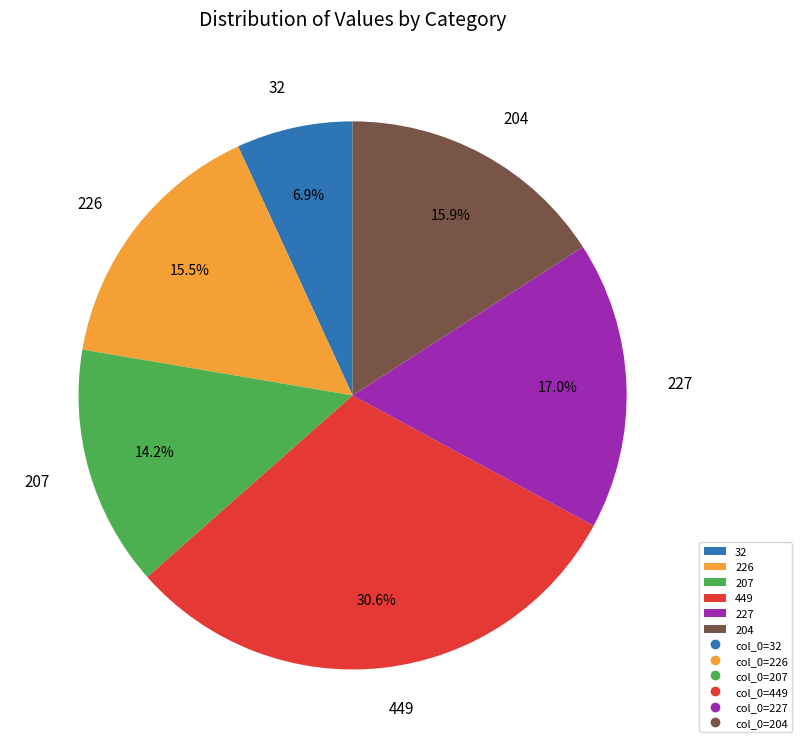

True or false: 449 accounts for 25% of the total.

False